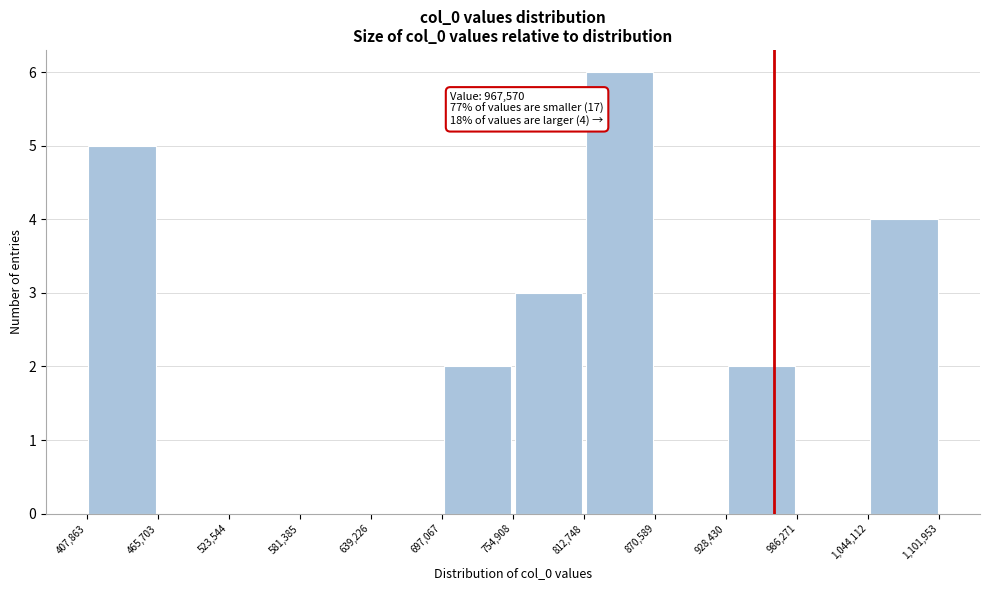

Which range on the x-axis has the tallest bar?

812,748 to 870,589